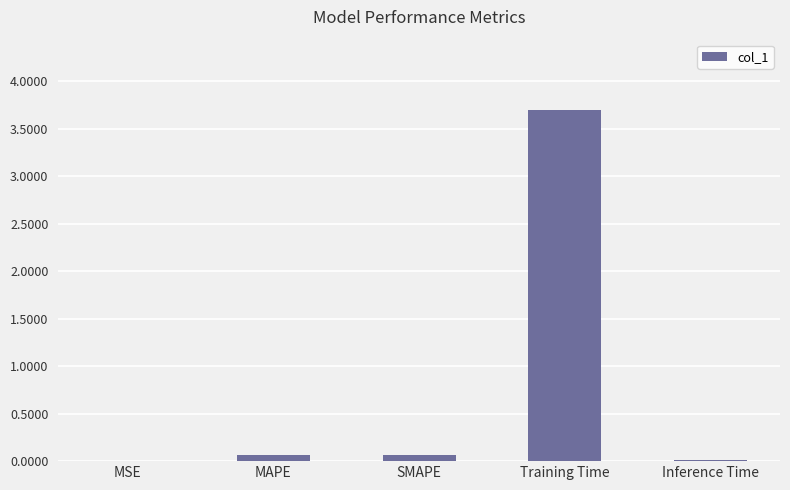

The chart shows a value of 0.1 at MAPE. True or false?

True